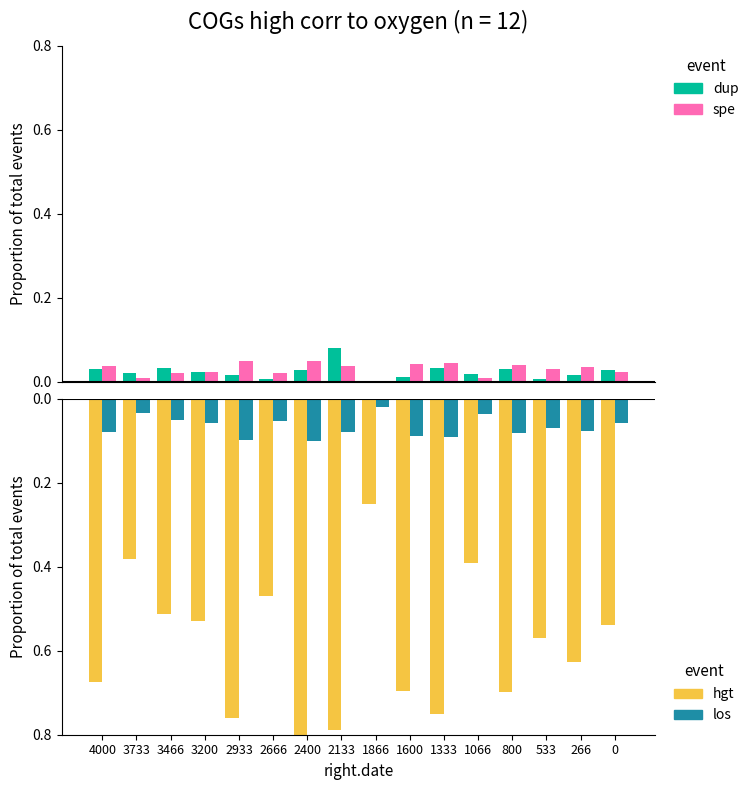

At which category is the sum across all series the highest?

1866